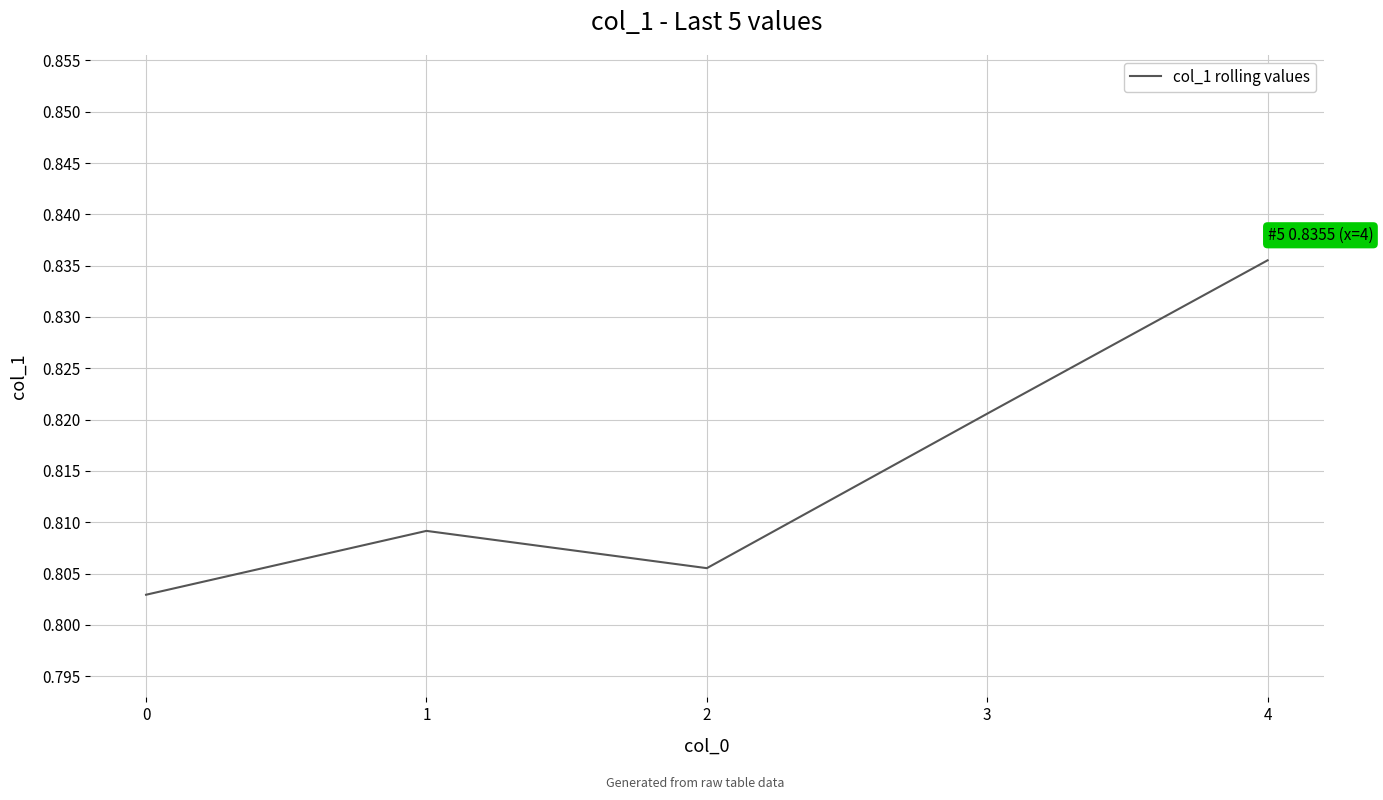

List the labels in order of value, largest first.

4, 3, 1, 2, 0